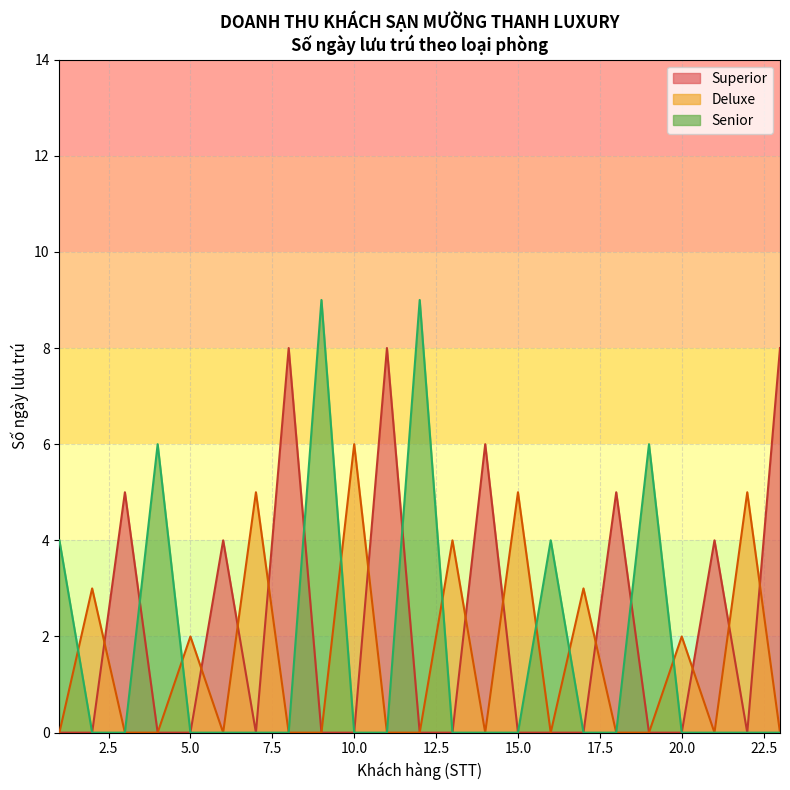

How many lines are shown in the chart?

3